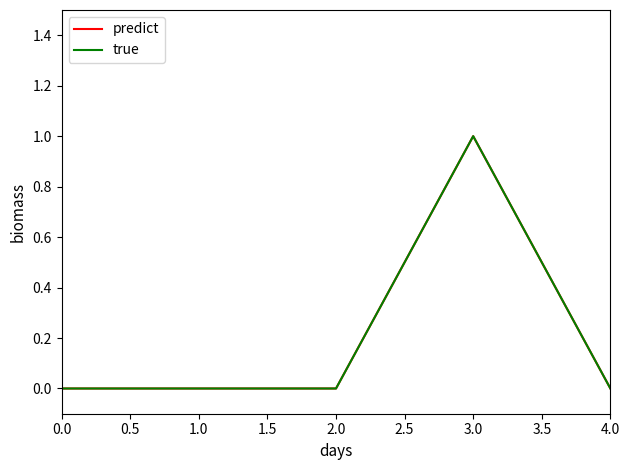

What is the value of the true point at the 4th from the left?

1